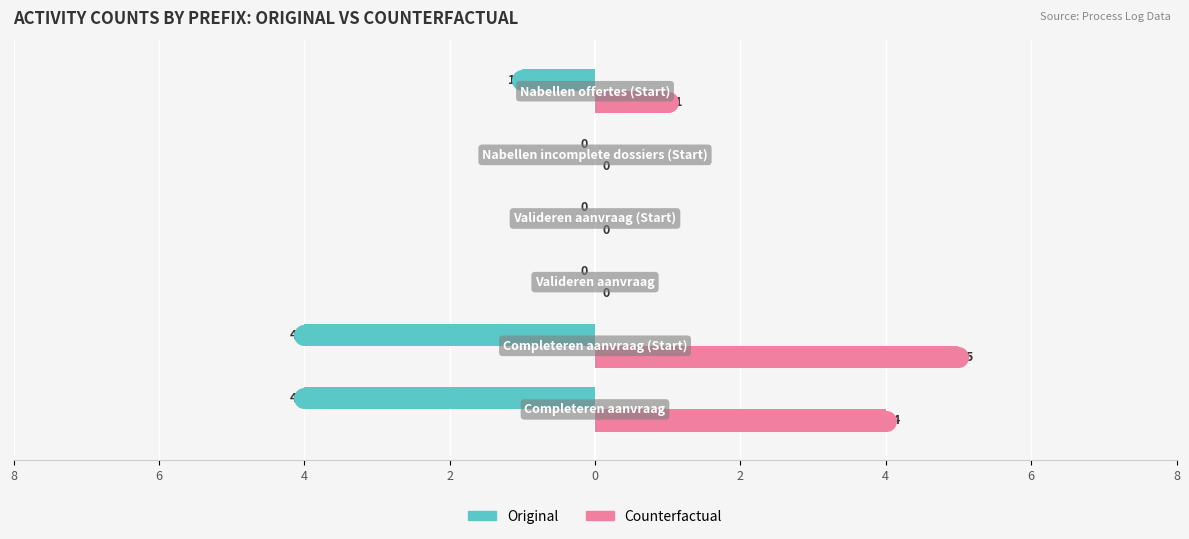

At how many categories does at least one series exceed 4?

1